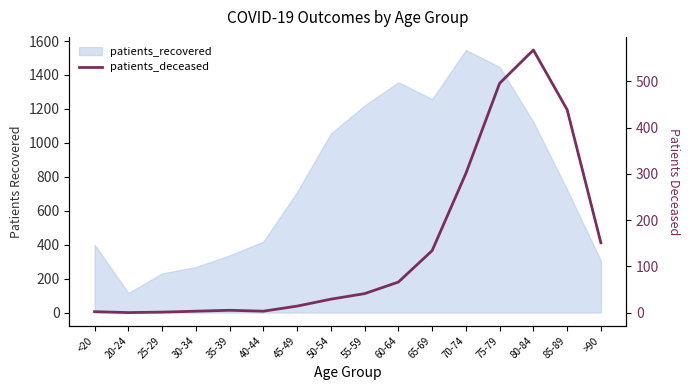

At which category does the chart reach its minimum across all series?

20-24